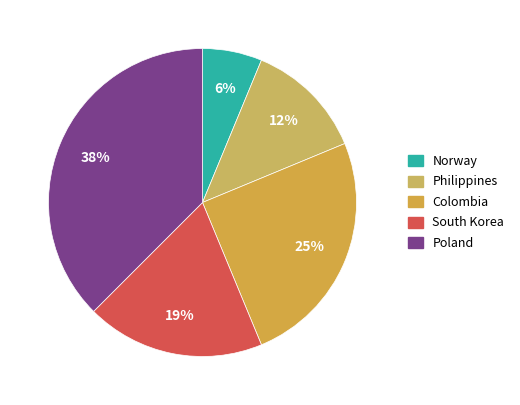

How much of the chart is everything except South Korea?

81.2%